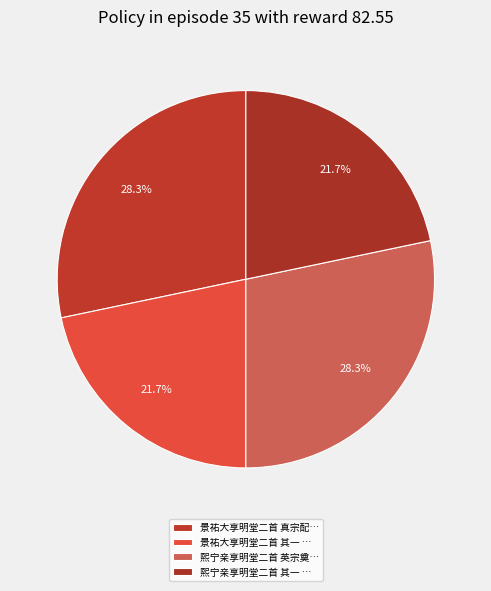

What is the largest slice in the pie chart?

熙宁亲享明堂二首 英宗奠币用《诚安》。